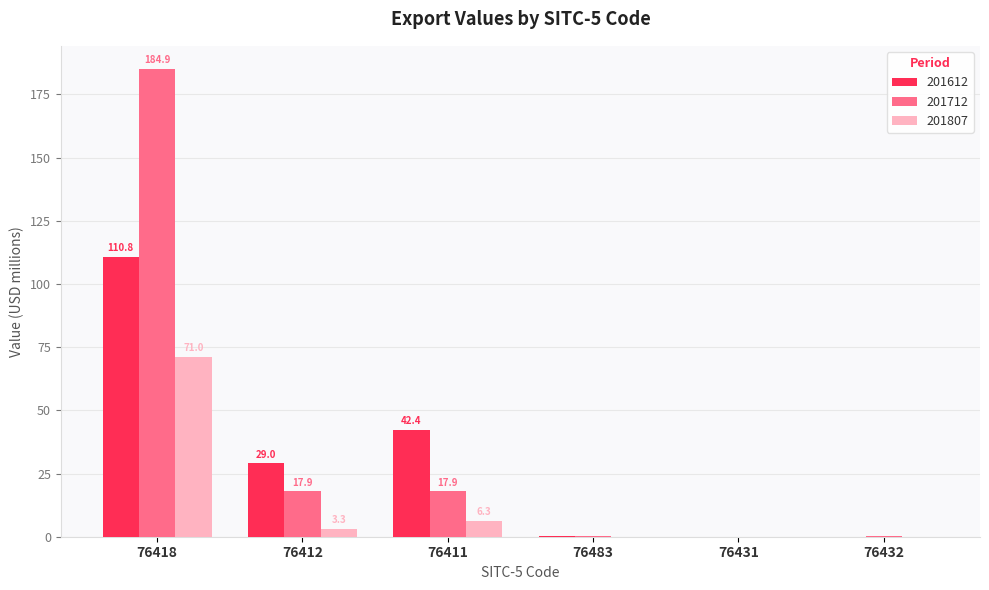

What is the total value across all series at 76412?

50.2